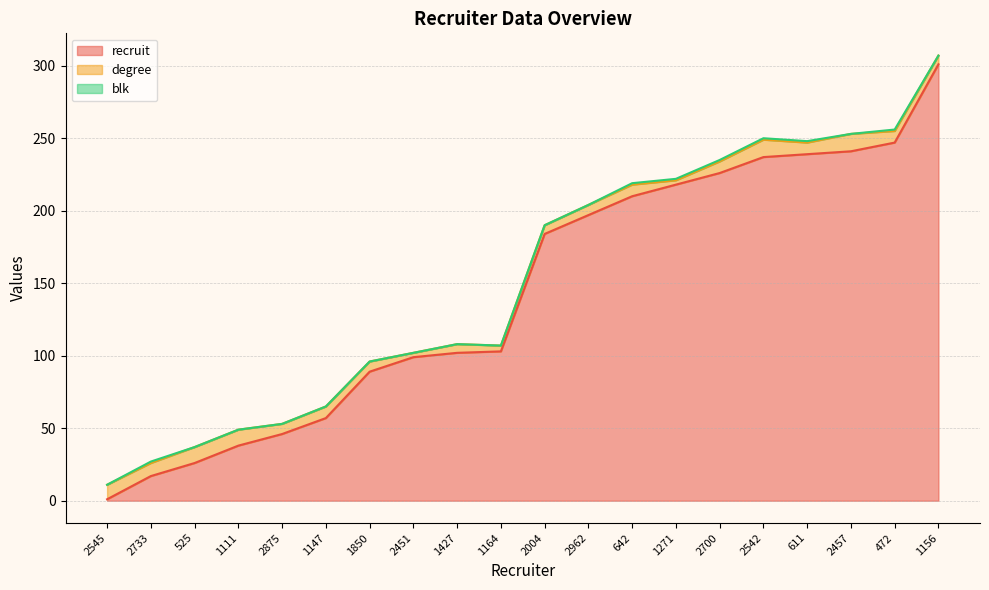

What is the value of the degree point at the 18th from the left?

12